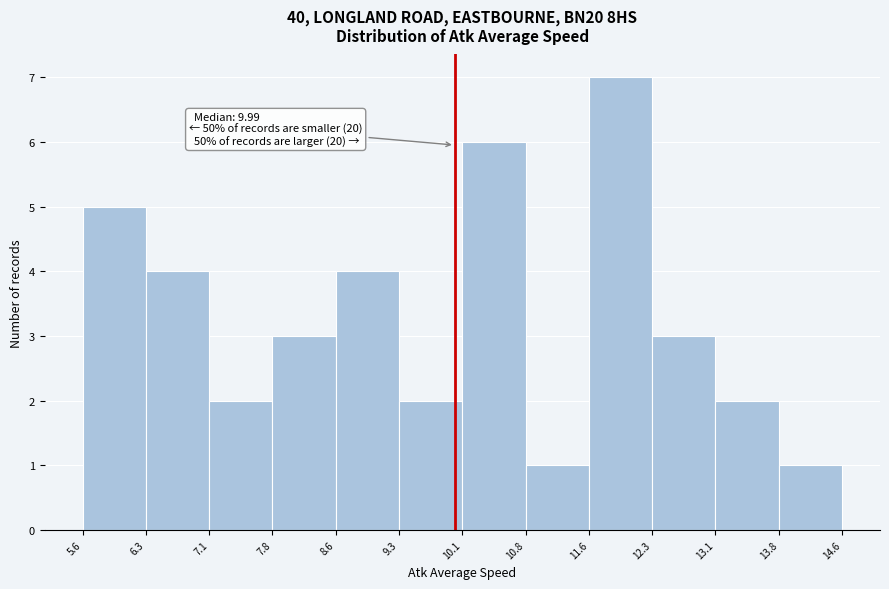

Which range on the x-axis has the tallest bar?

11.6 to 12.3